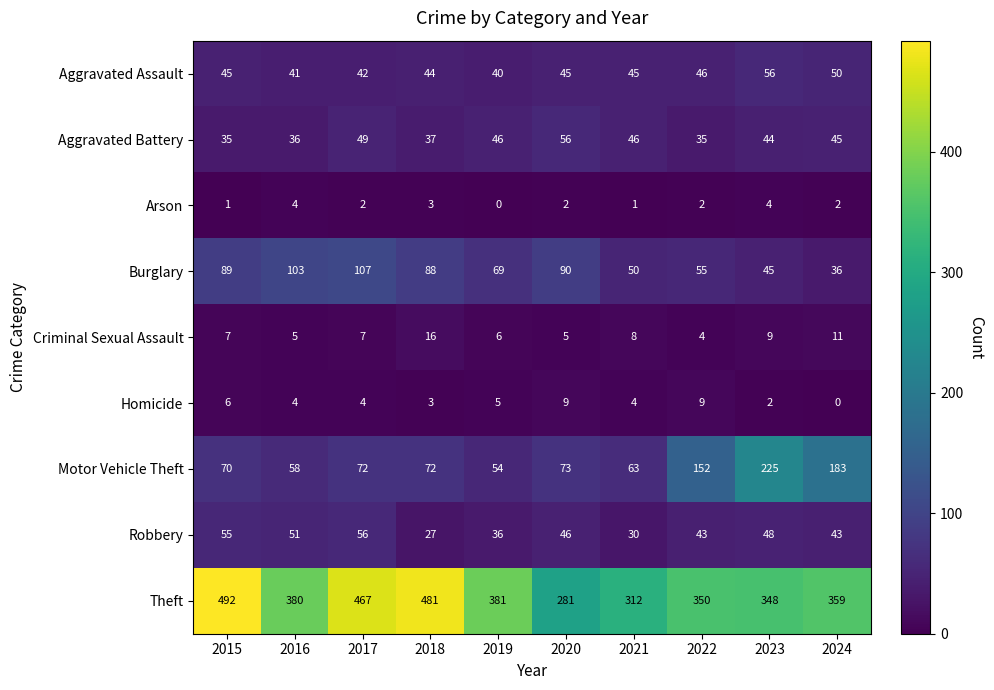

How many data points in Robbery are less than 46?

5